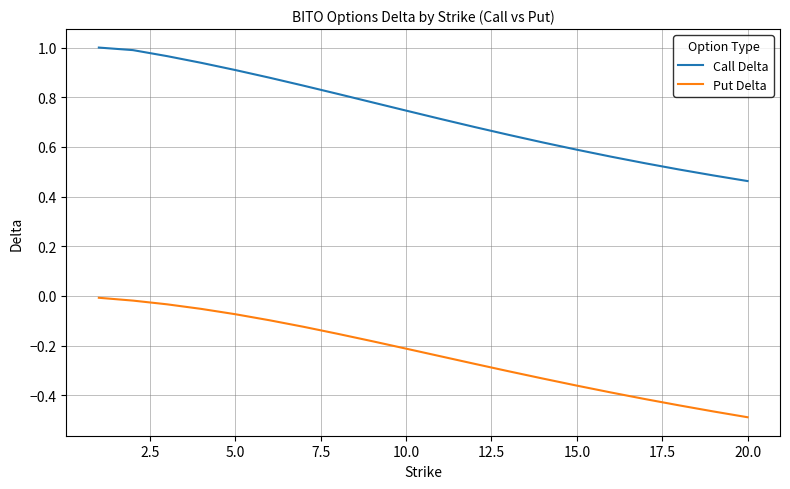

What are all the series names shown in the legend?

Call Delta, Put Delta